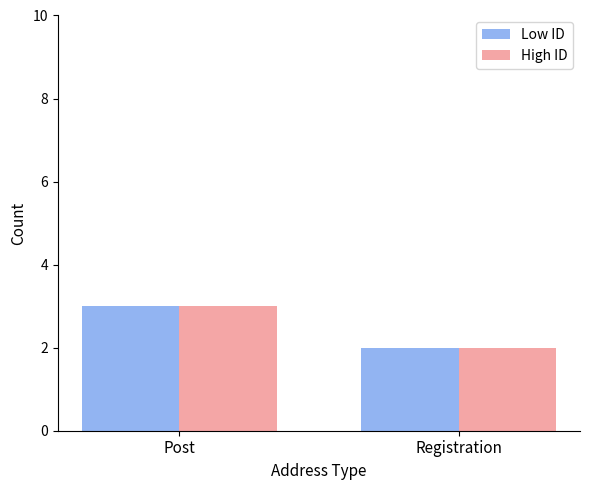

What are all the series names shown in the legend?

Low ID, High ID